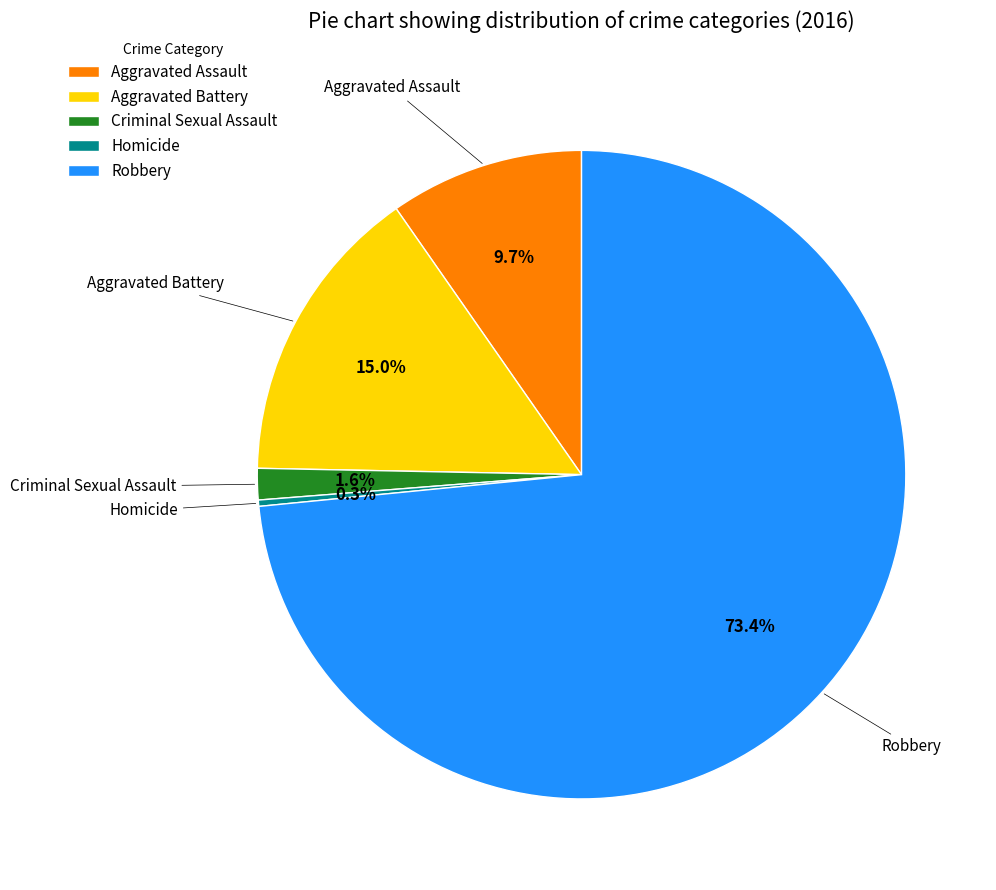

Which category has the biggest portion of the pie?

Robbery